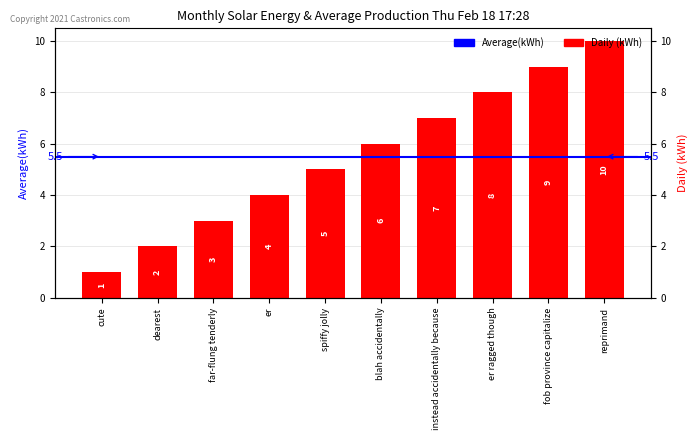

Count the number of categories in the chart.

10